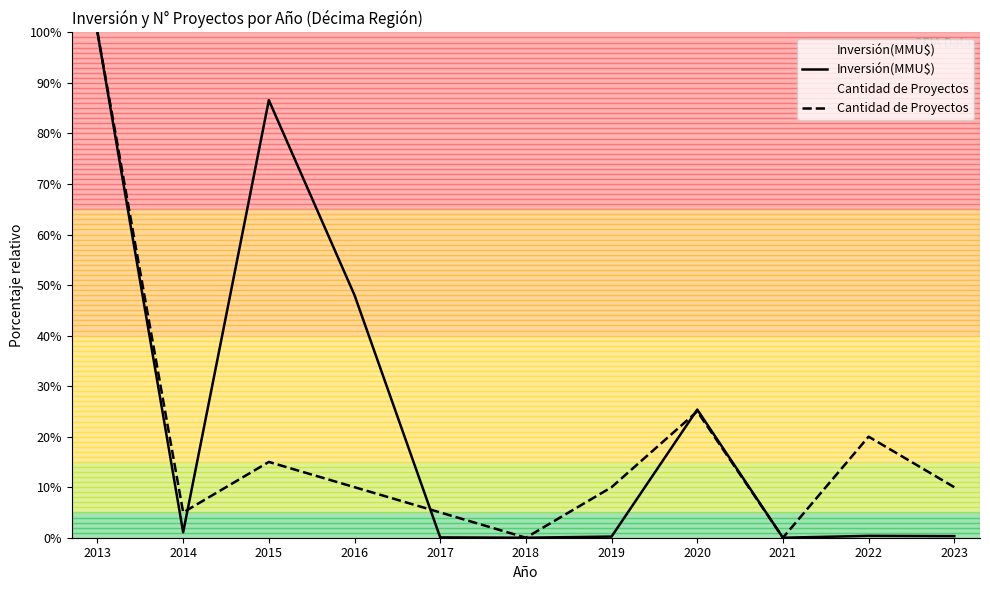

At which label does Cantidad de Proyectos reach its peak?

2013